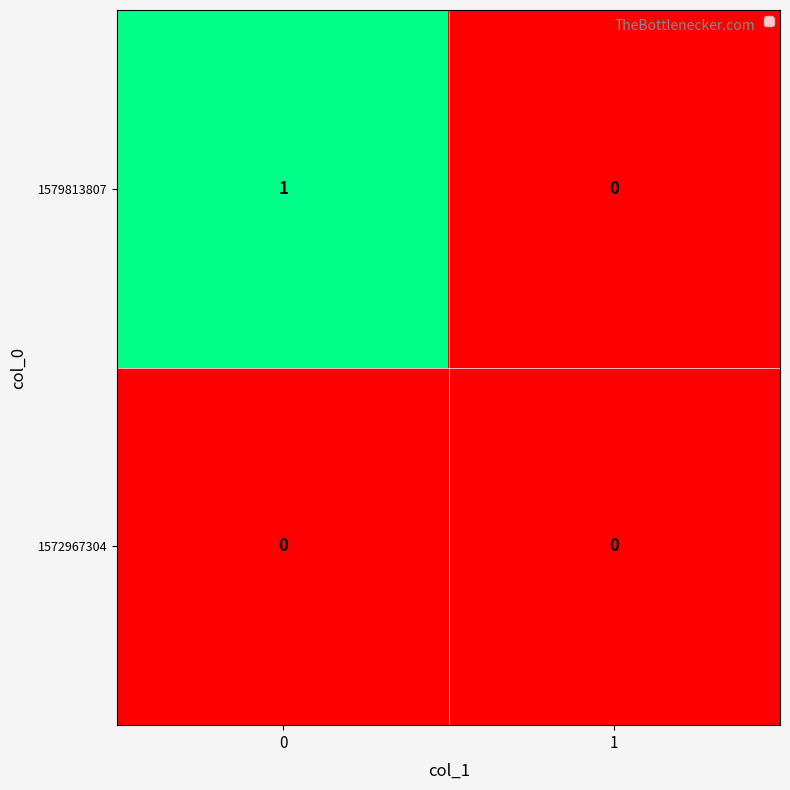

Is it true that 1579813807 equals 1 at 0?

True